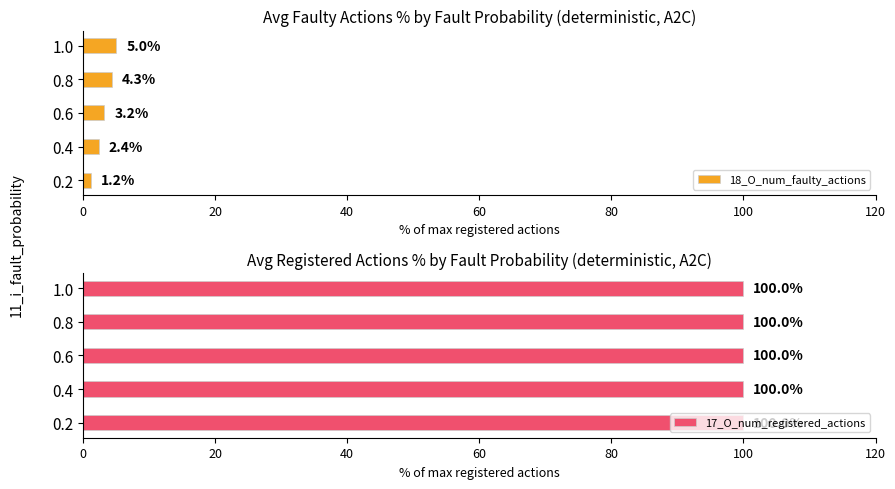

The value of 18_O_num_faulty_actions at 1.0 is 5.0. True or false?

True